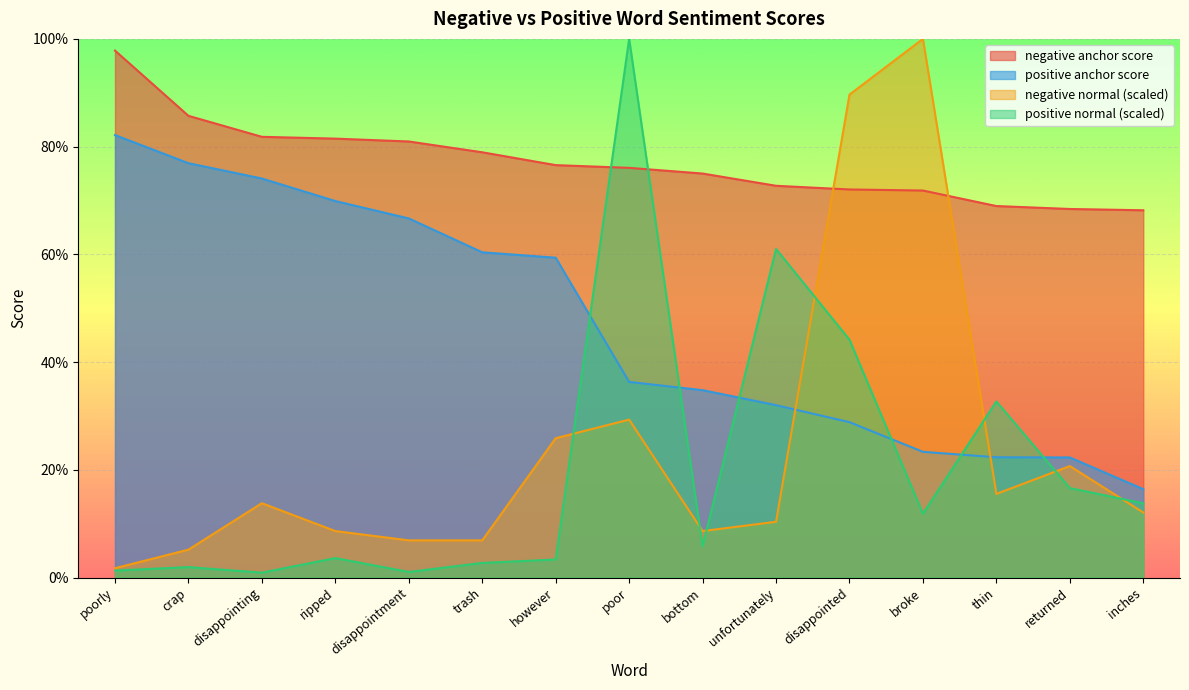

What is the sum of all negative normal values?

3.6